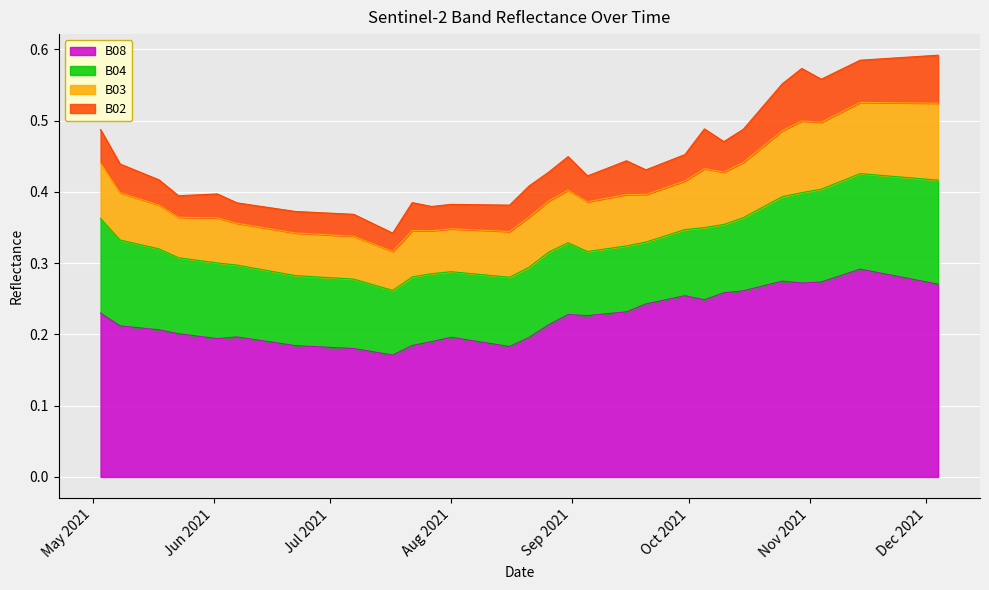

How many interior local valleys does the B03 series have?

8